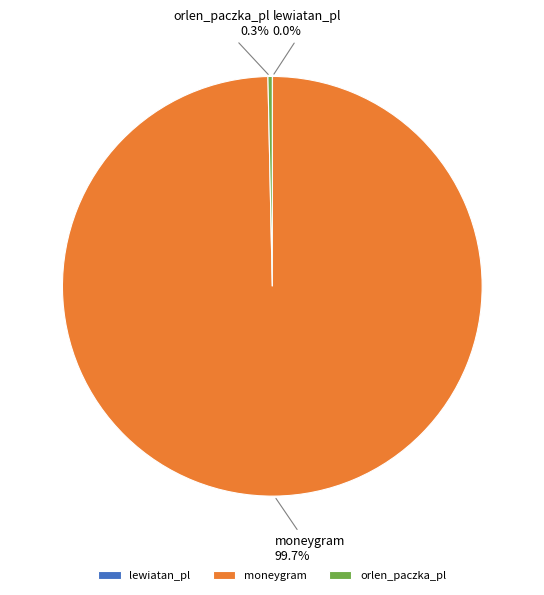

Which slice represents more than half of the pie?

moneygram